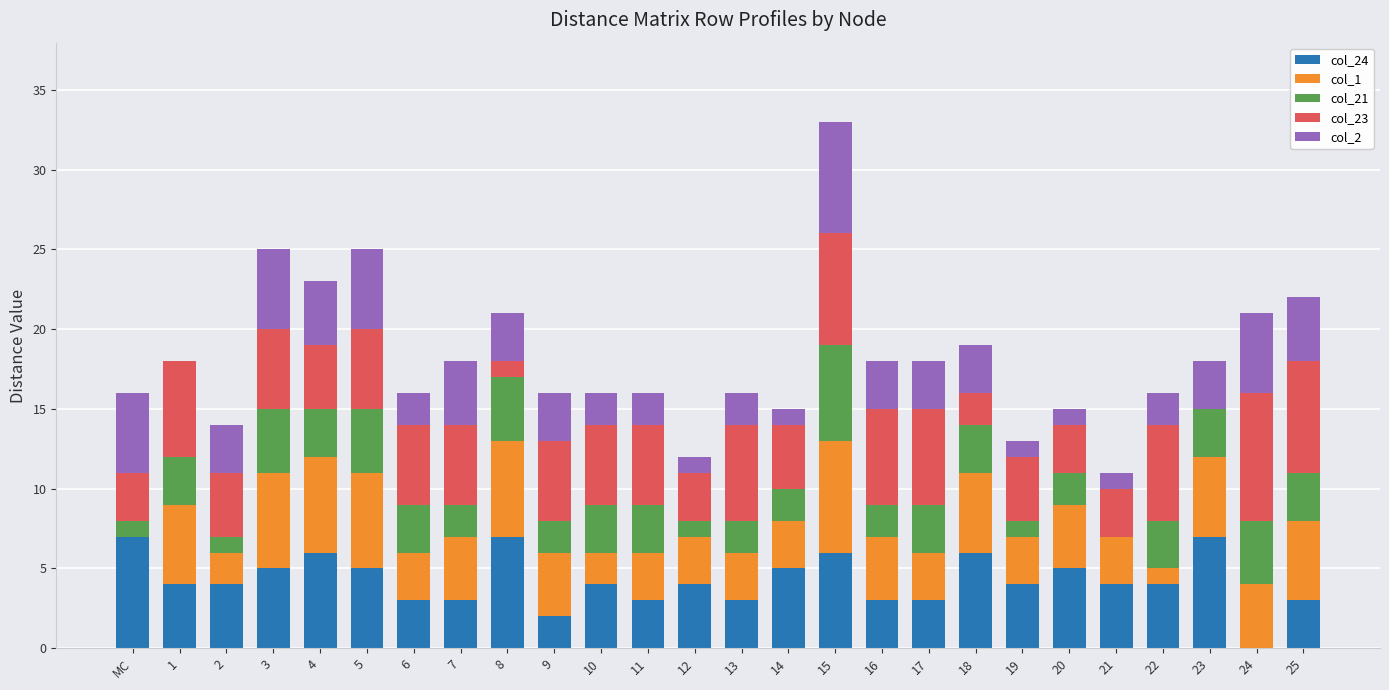

At which category is the sum across all series the highest?

15